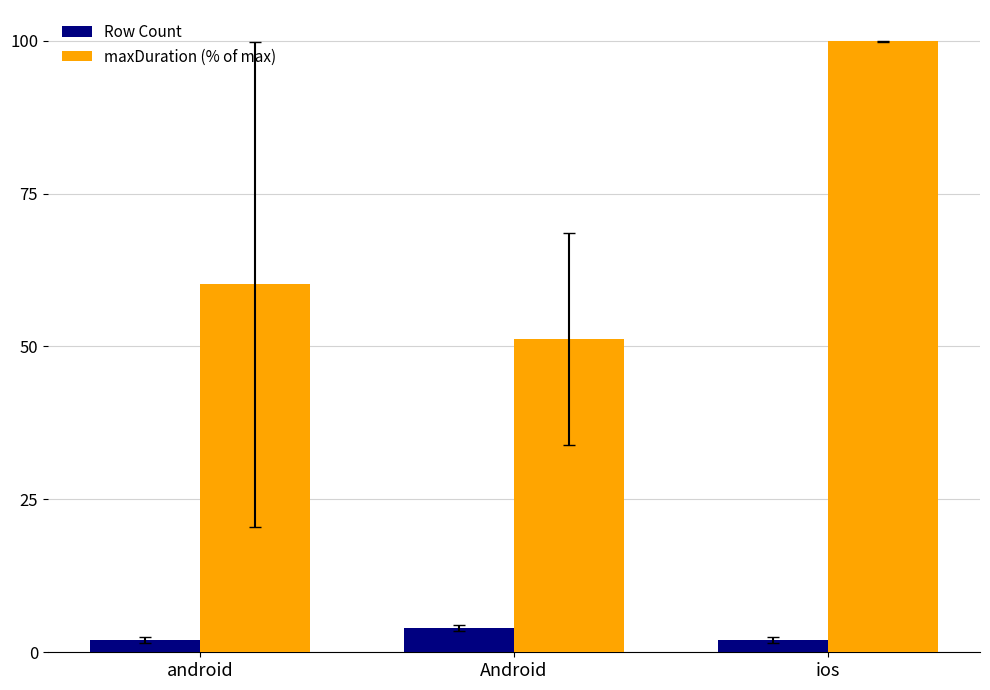

What is the difference between the highest and lowest values at Android?

47.1